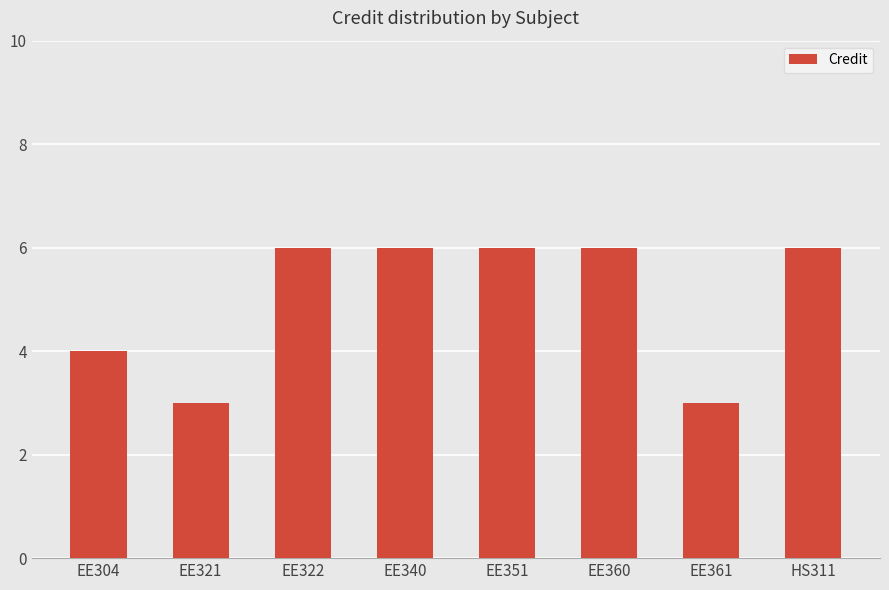

Which has a higher value, EE351 or EE321?

EE351